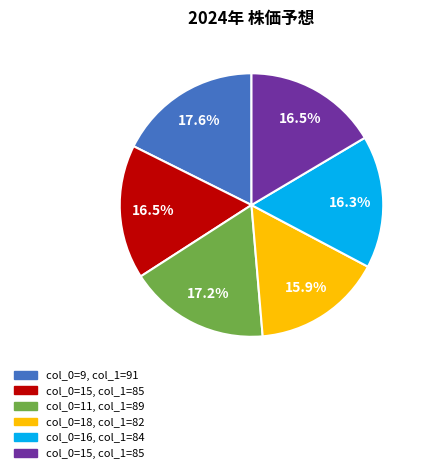

Is there any slice that represents more than half of the pie?

No